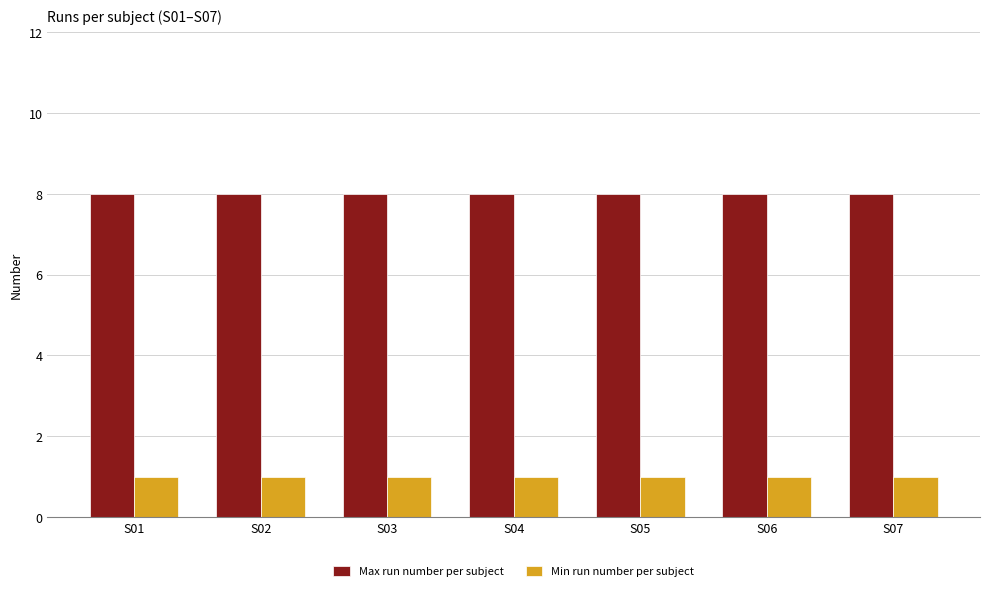

The Max run number per subject series shows 13 at S04. True or false?

False